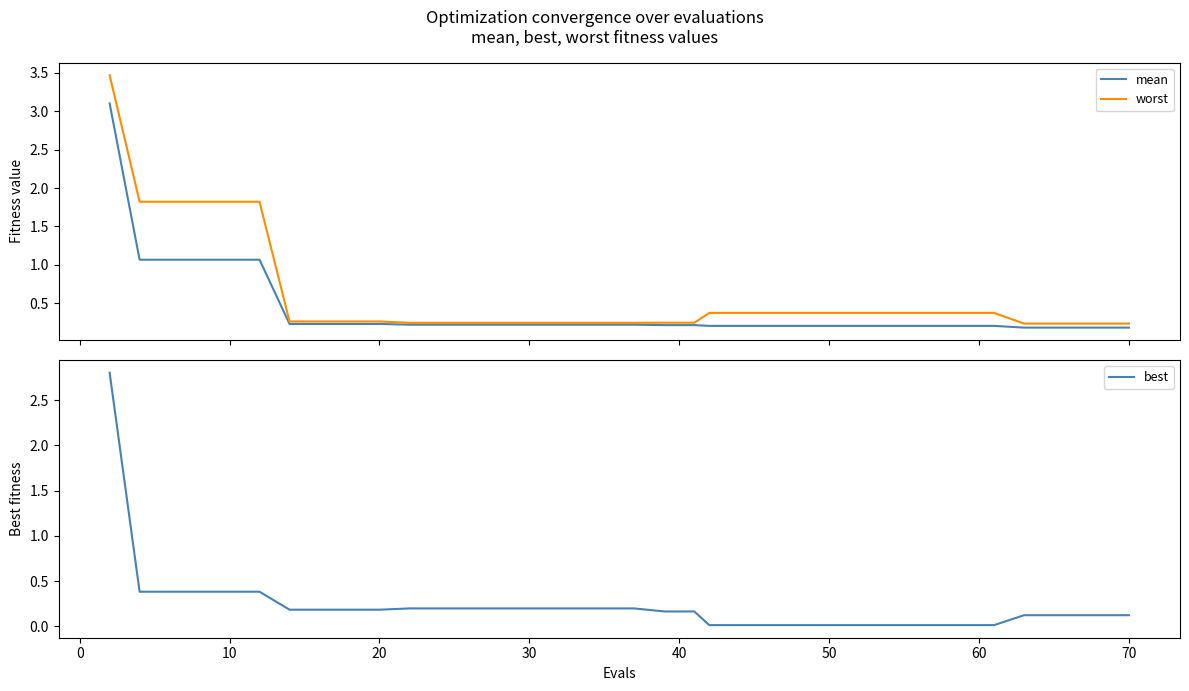

Is this an area chart (filled region under the line)?

No